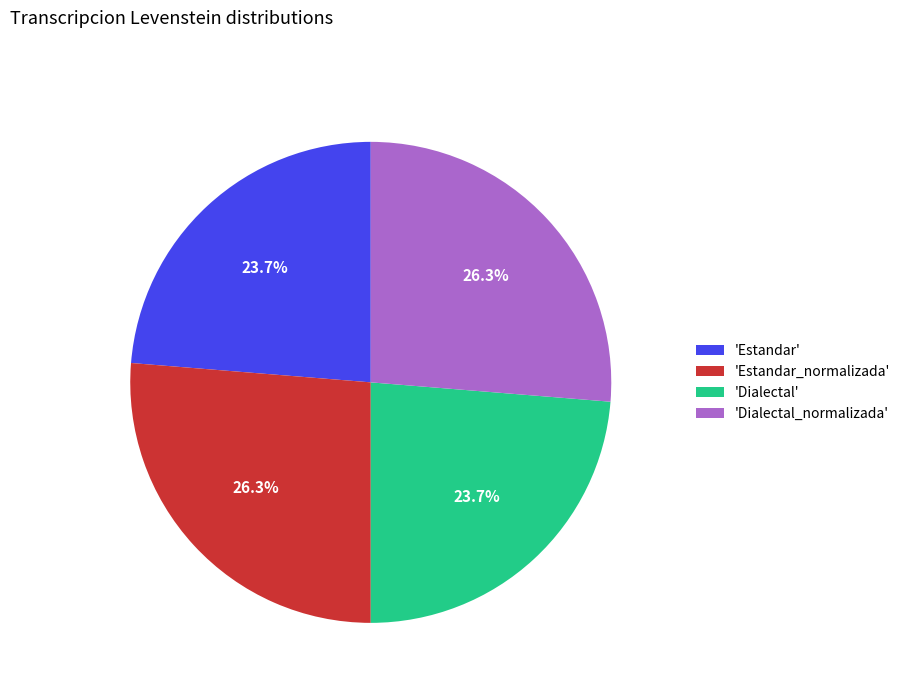

Which has a higher value, 'Dialectal_normalizada' or 'Dialectal'?

'Dialectal_normalizada'